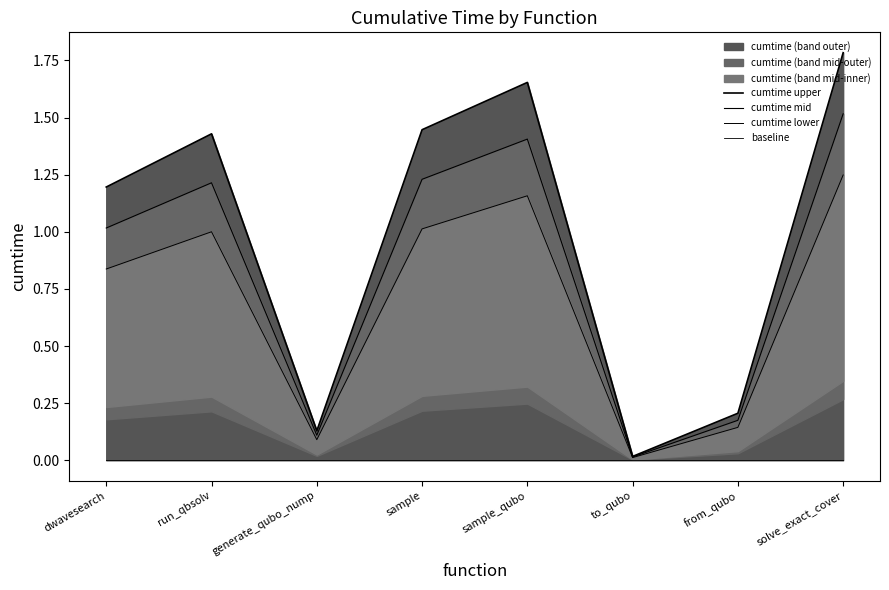

Read the cumtime upper value at from_qubo.

0.2